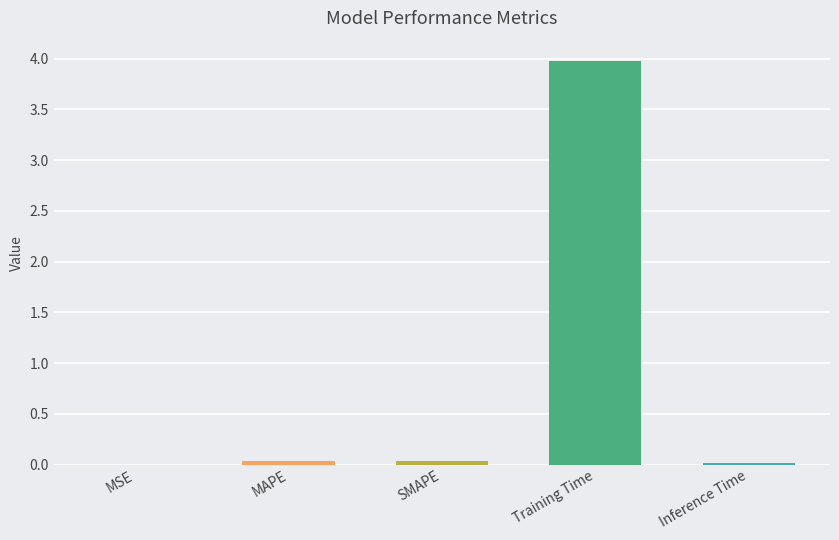

Is it true that the value at MSE is 0.0?

True